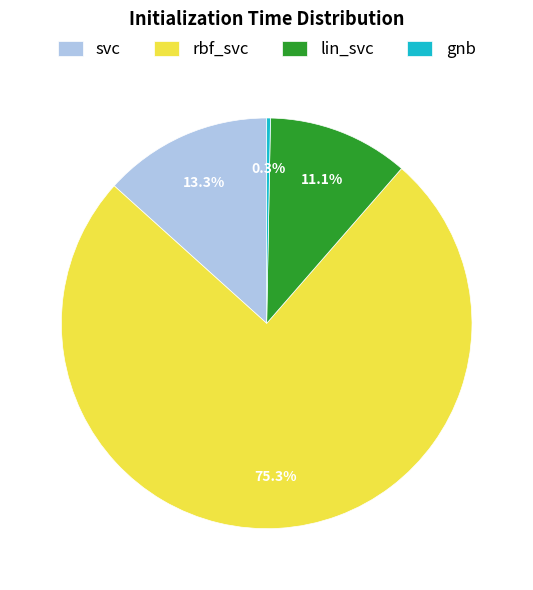

To the nearest percent, what portion does rbf_svc represent?

75%